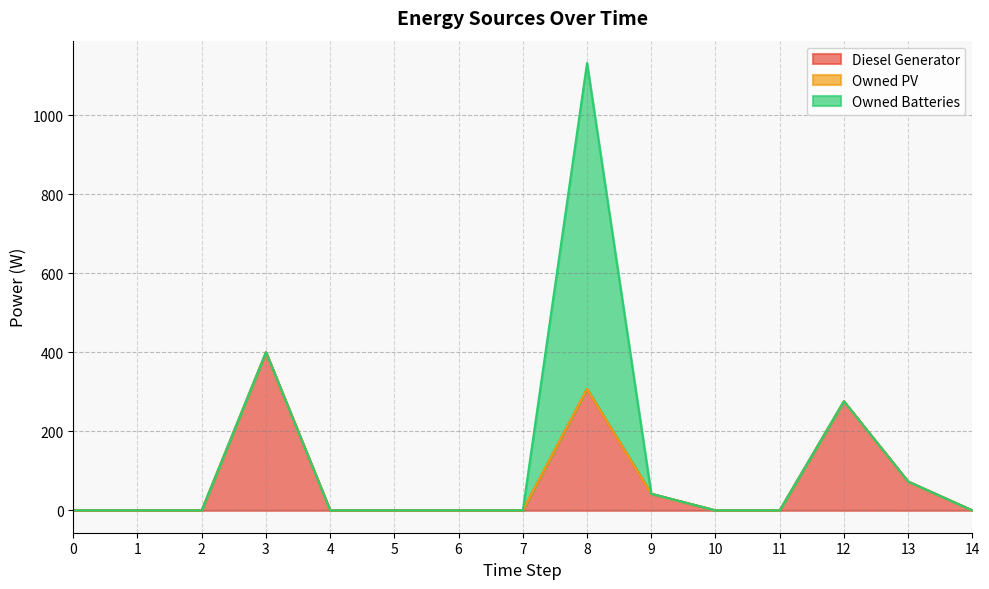

True or false: Owned Batteries has a value of 533.4 at 1.

False